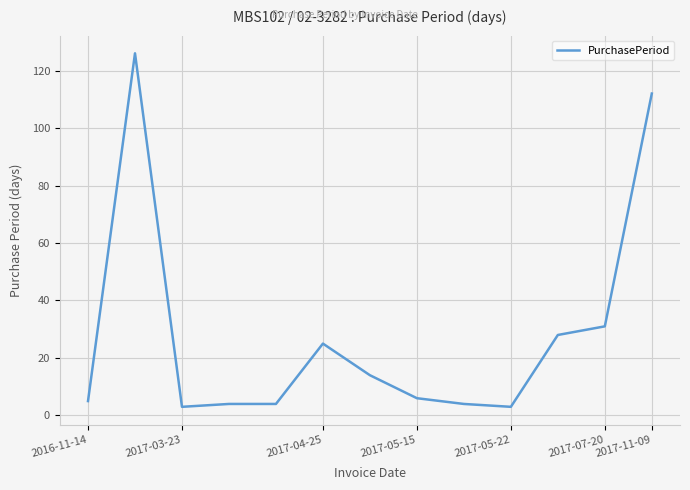

What is the smallest value displayed?

3